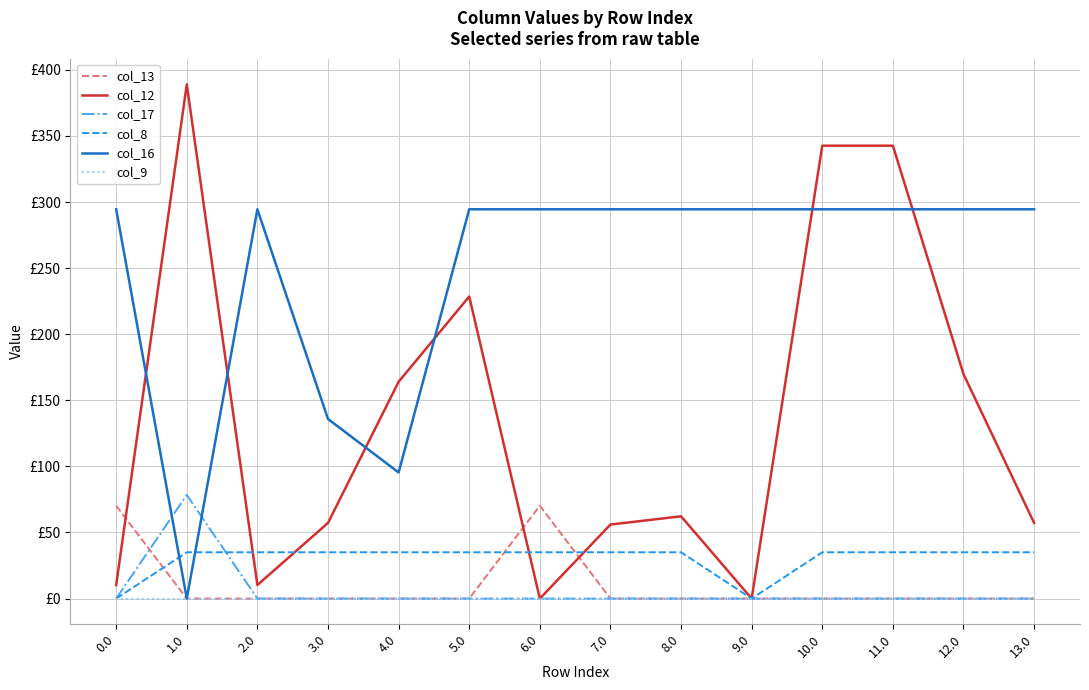

Which series has the largest range (max minus min)?

col_12